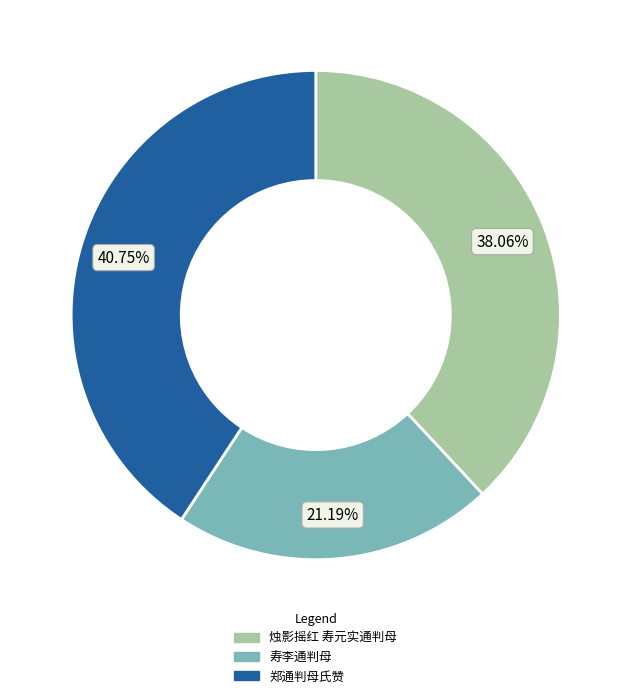

Does 烛影摇红 寿元实通判母 represent more than half of the total?

No